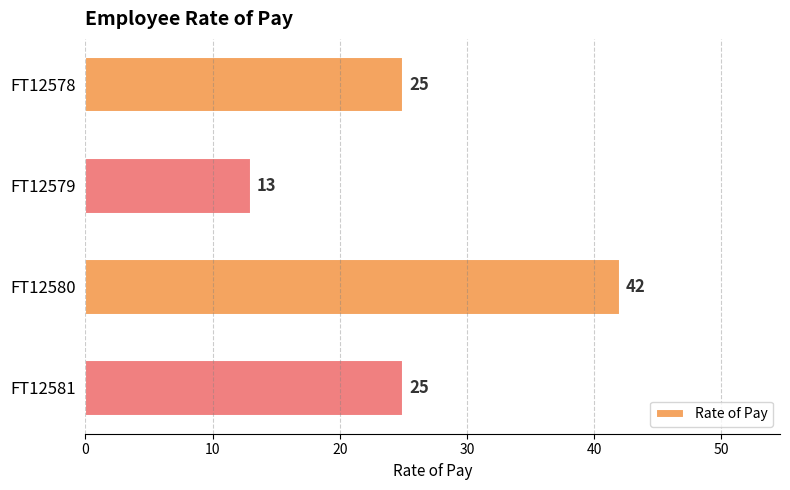

Does the chart contain stacked bars?

No